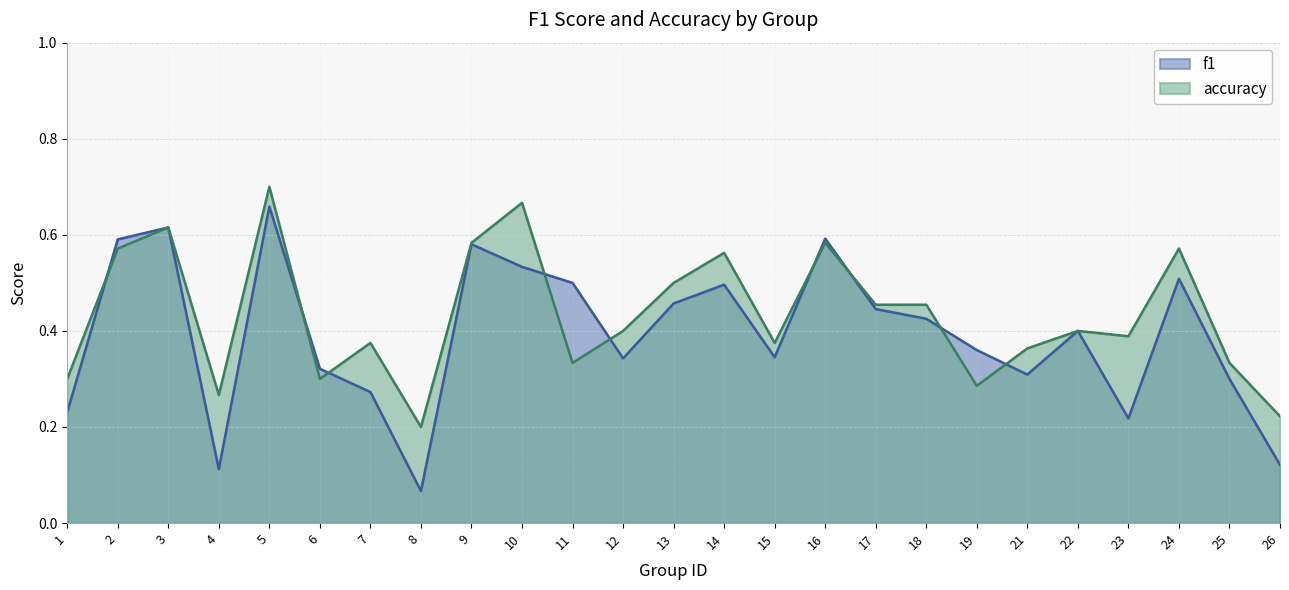

At which category is the sum across all series the highest?

5